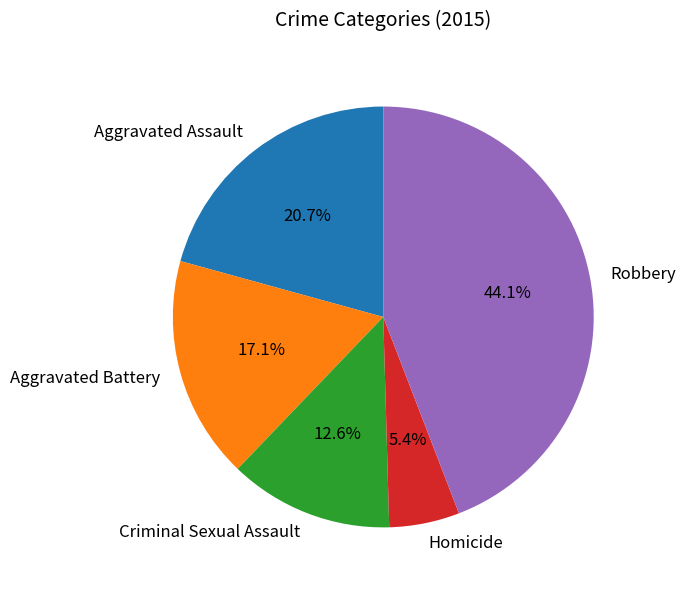

Does any single category account for the majority?

No